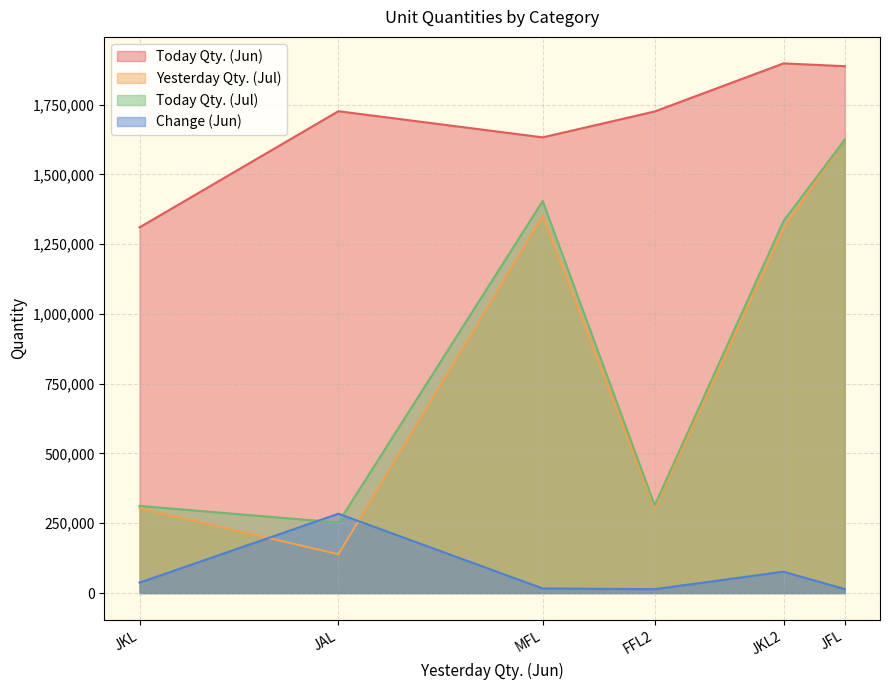

What is the average value of the Today Qty. (Jun) series?

1696279